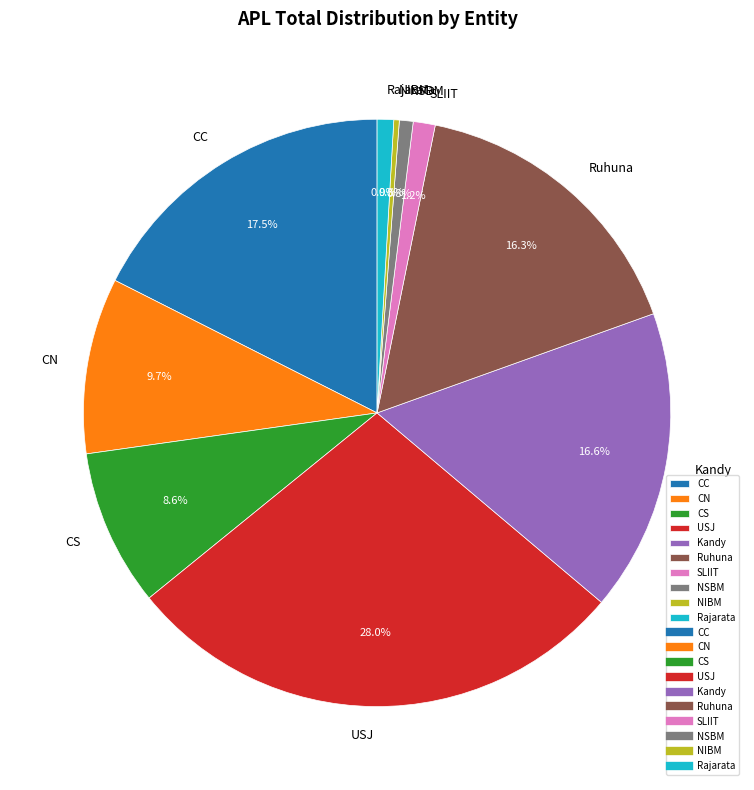

What is the largest slice in the pie chart?

USJ